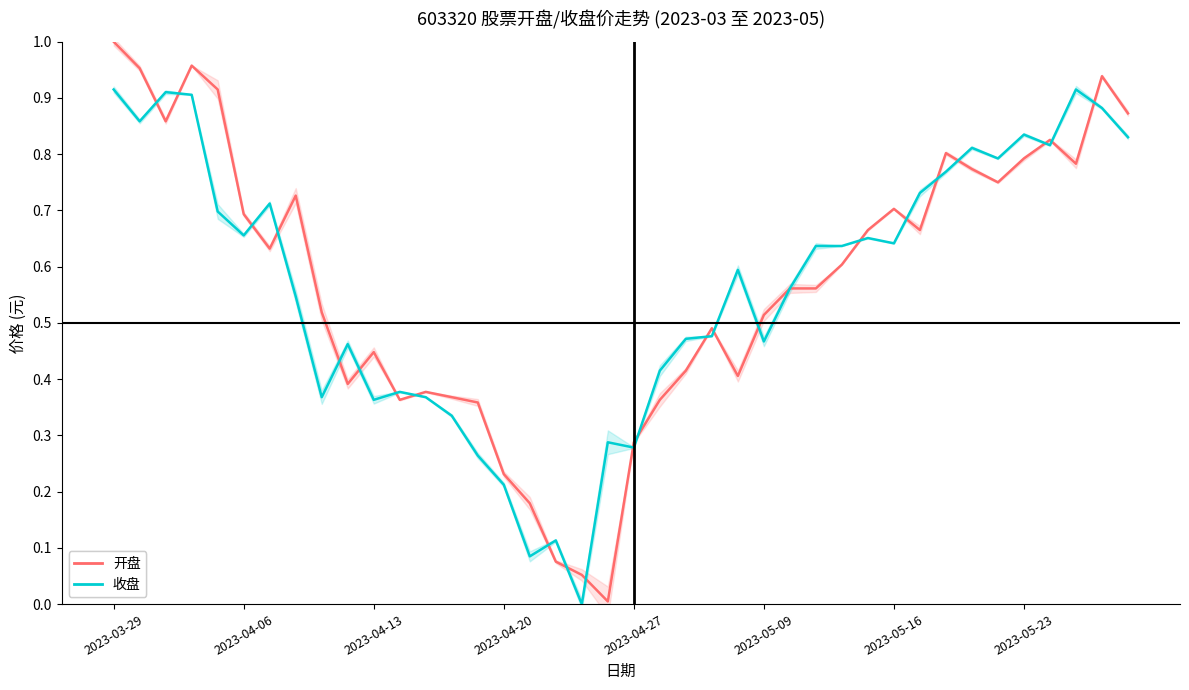

Does the chart have visible grid lines?

No